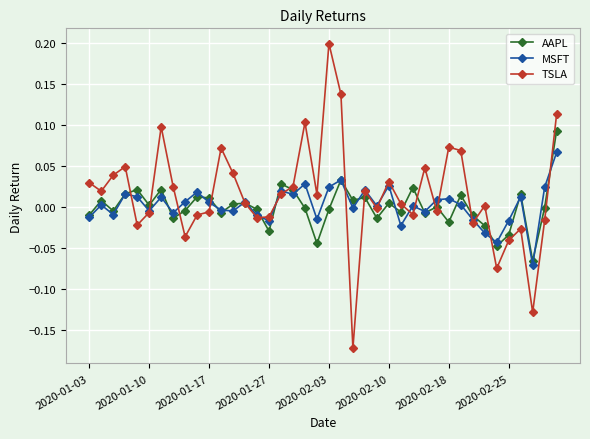

Which series has the largest range (max minus min)?

TSLA